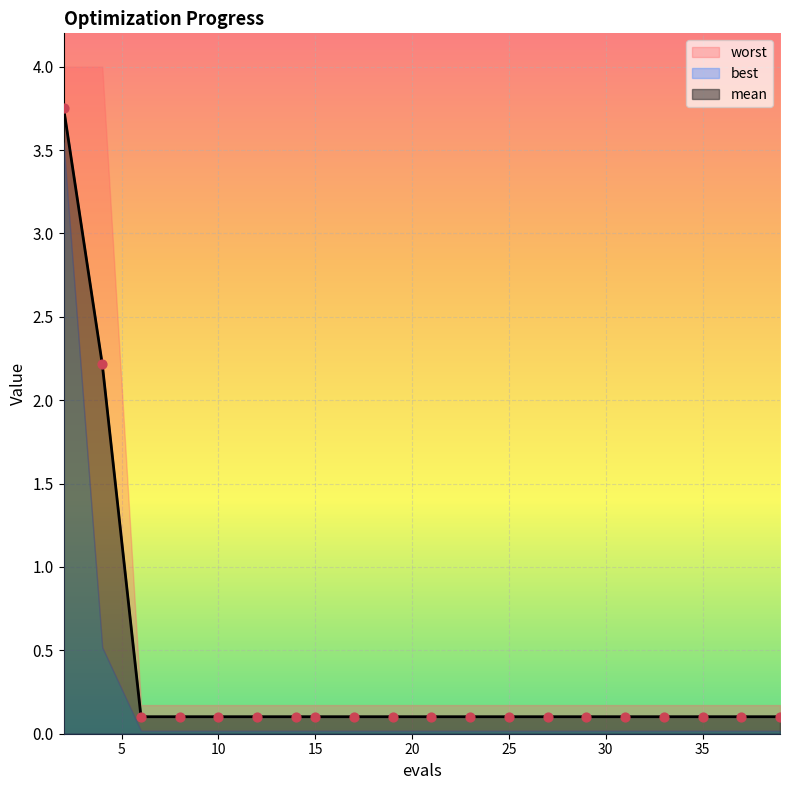

At which category is the sum across all series the highest?

2